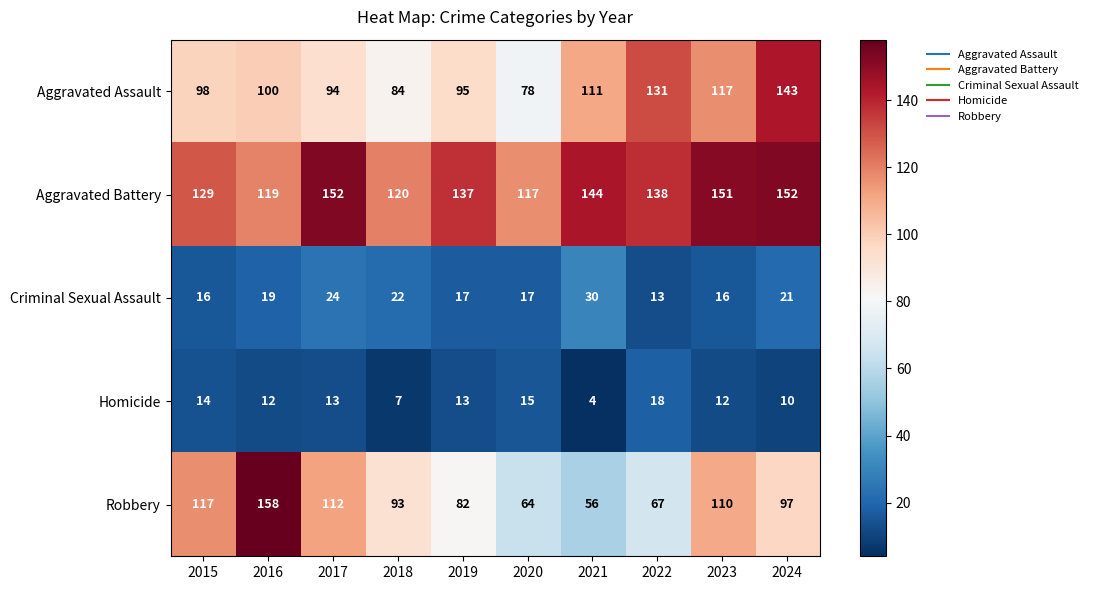

At which category is the sum across all series the highest?

2024